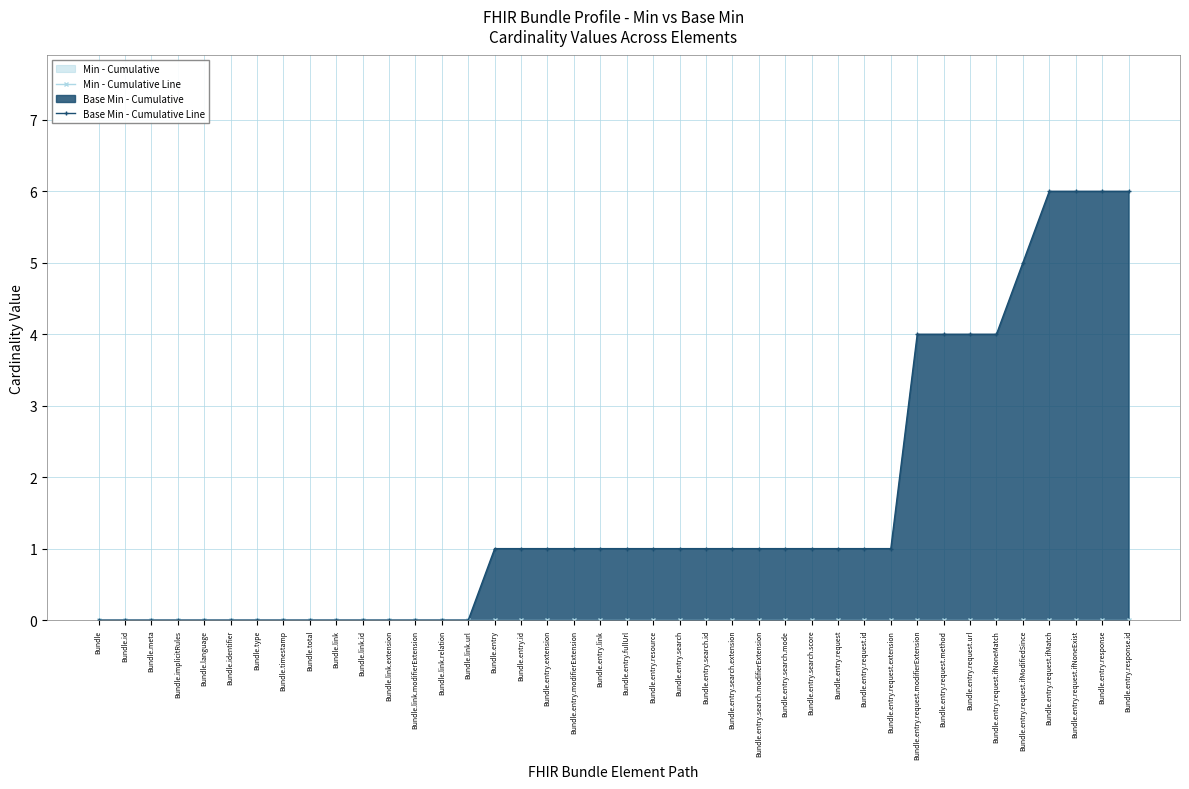

Count the Base Min - Cumulative Line values in the range 0 to 1.

31